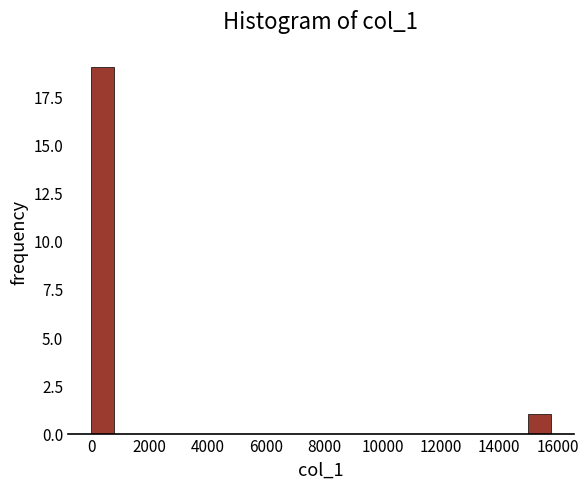

Around what value on the x-axis is the tallest bar? Give the approximate position of its centre, as read against the axis.

400